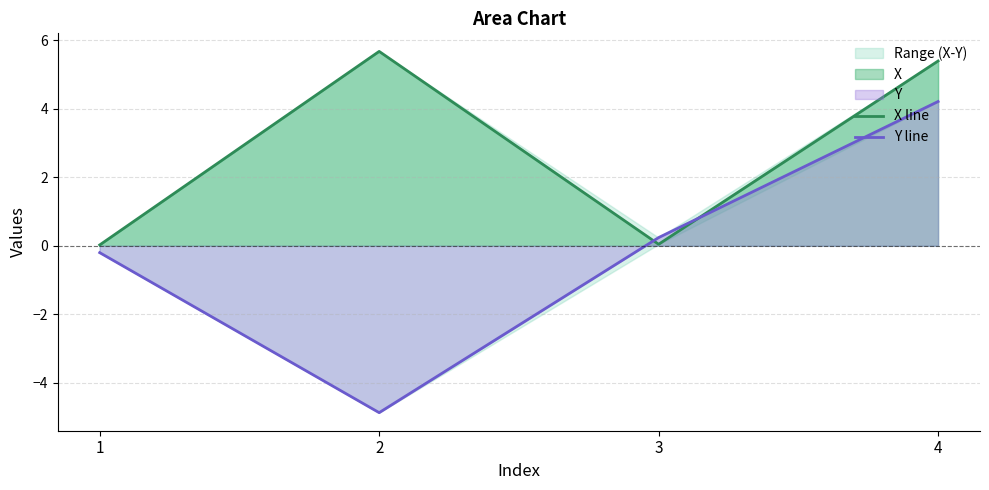

Does the chart have visible grid lines?

Yes